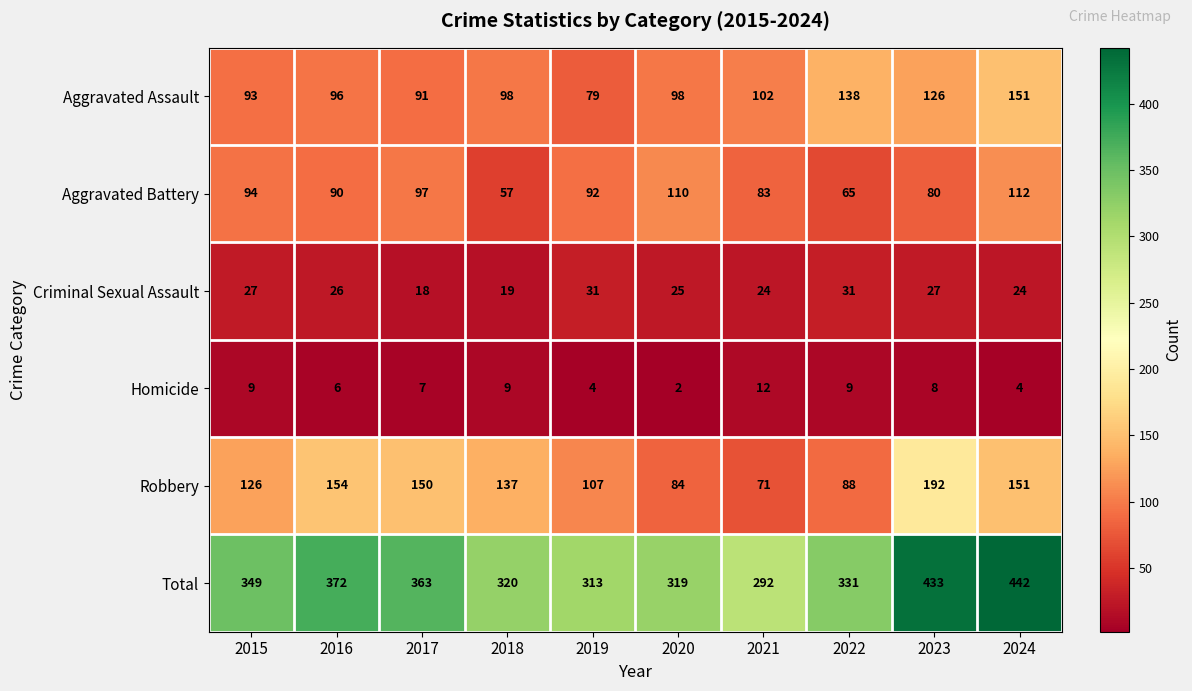

At which category is the sum across all series the highest?

2024